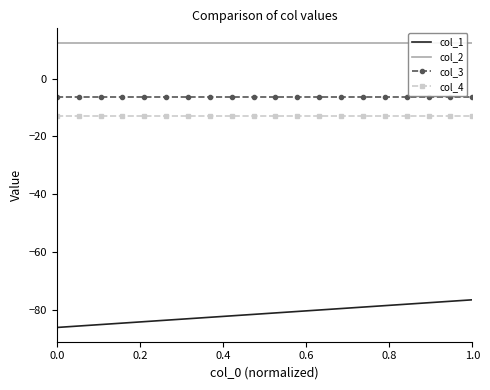

Which series has the largest total across all categories?

col_2